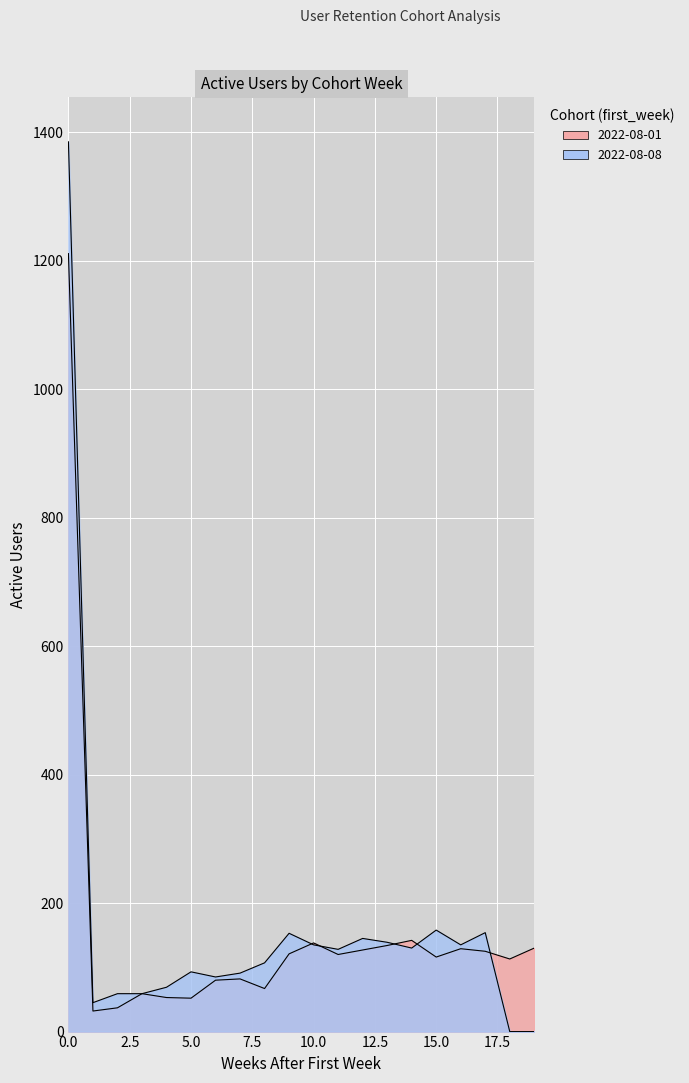

Between which two adjacent categories do 2022-08-08 and 2022-08-01 first intersect?

9 and 10